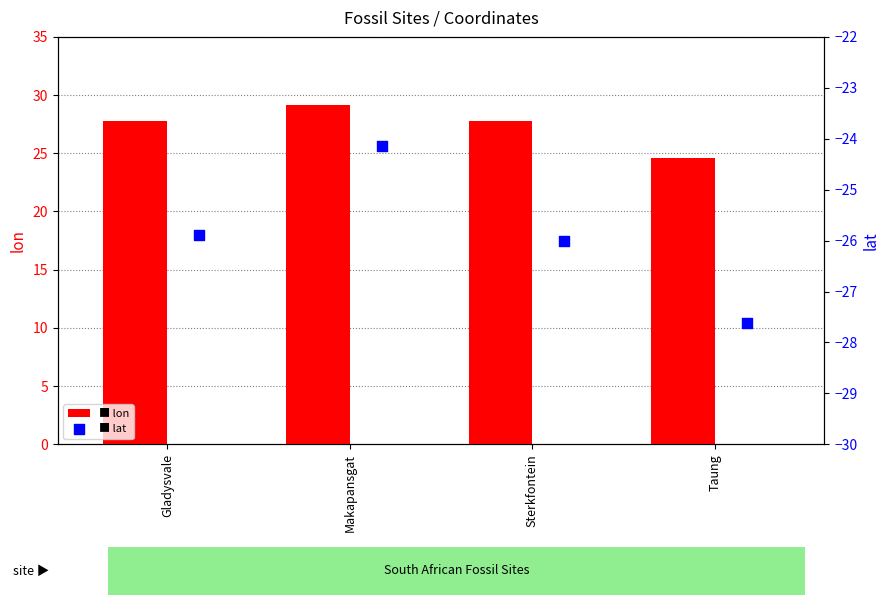

Which series reaches the minimum Y coordinate?

lat